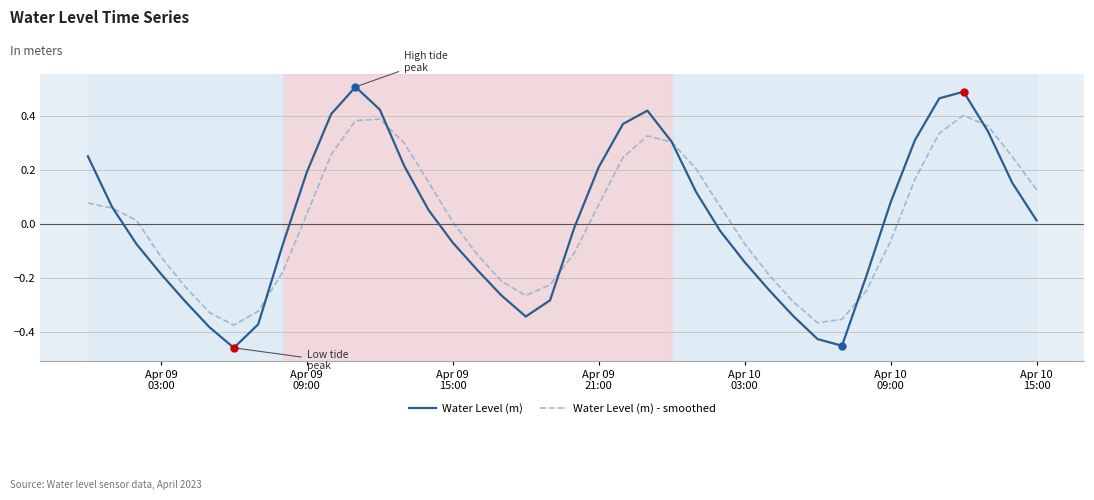

Which series has the widest spread of values?

Water Level (m)